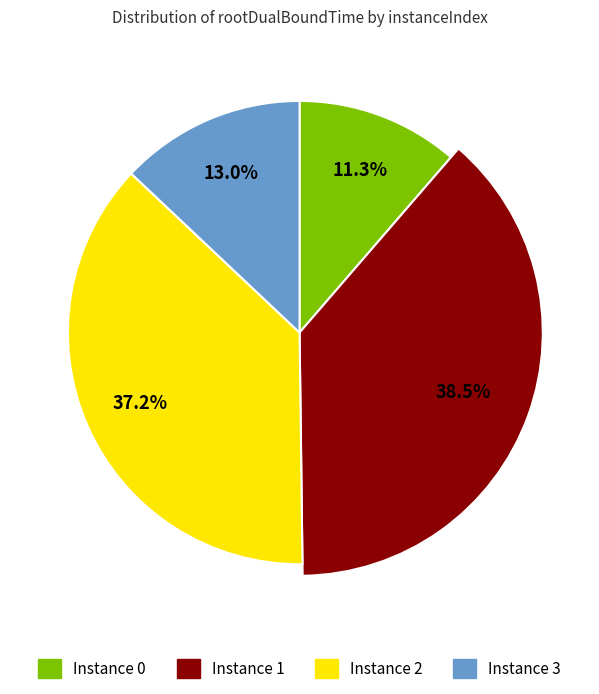

How many segments does this pie chart have?

4